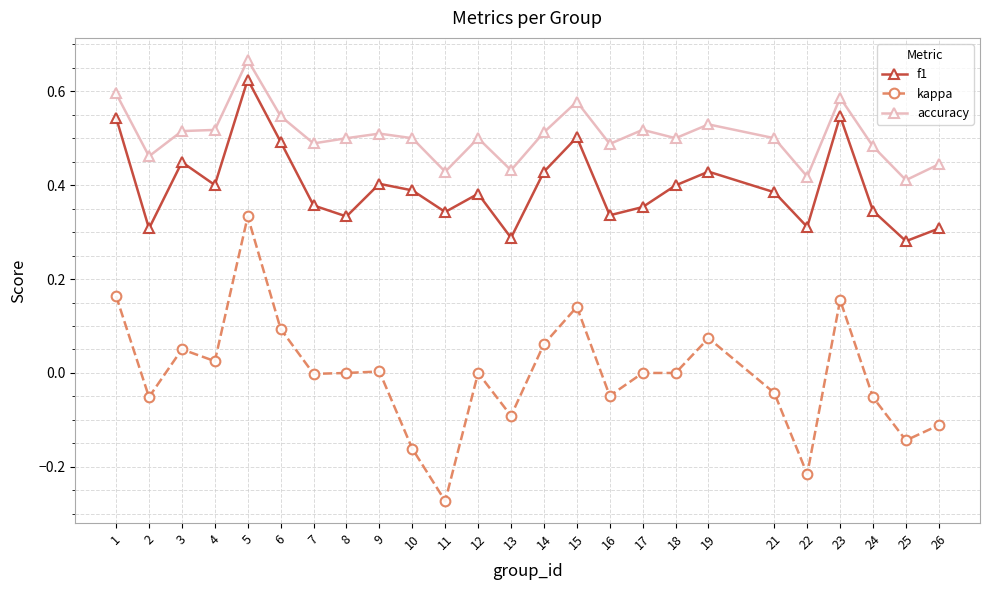

True or false: kappa and f1 cross at least once.

False